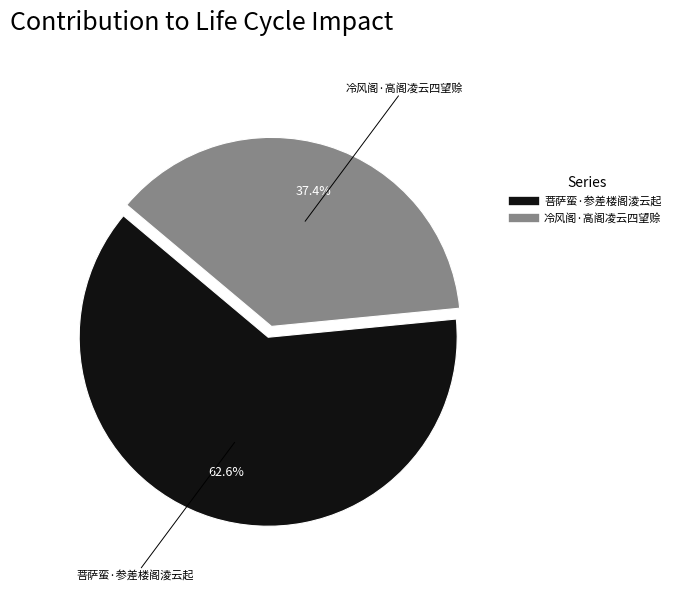

What is the majority slice?

菩萨蛮·参差楼阁淩云起